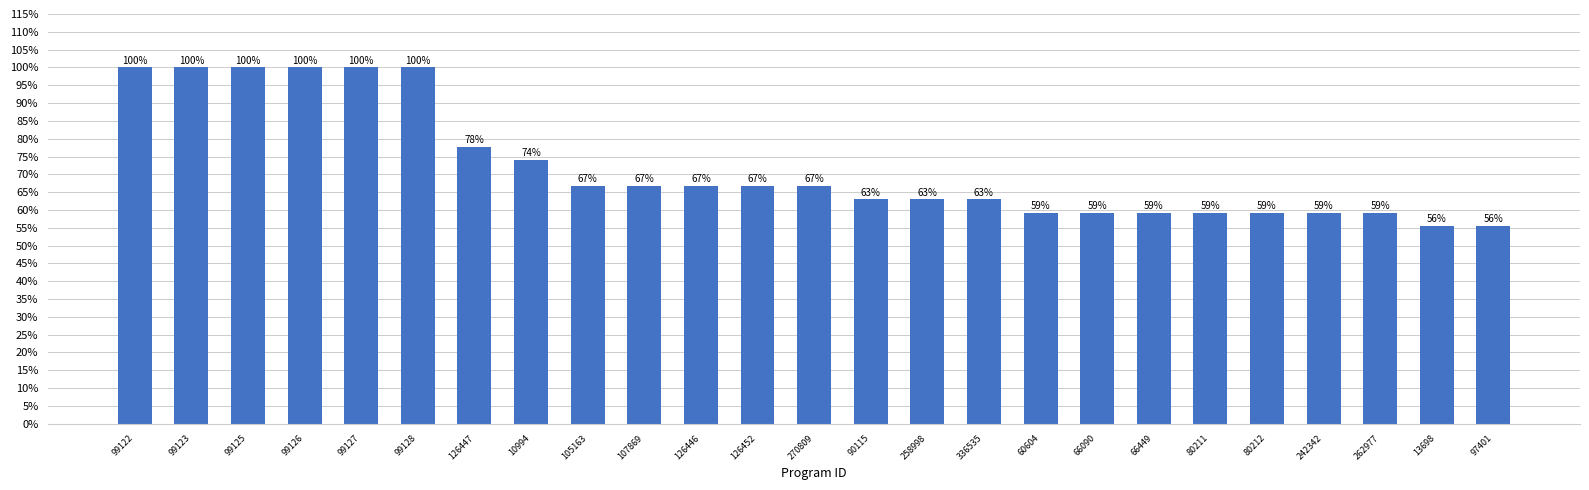

Does the chart contain any negative values?

No